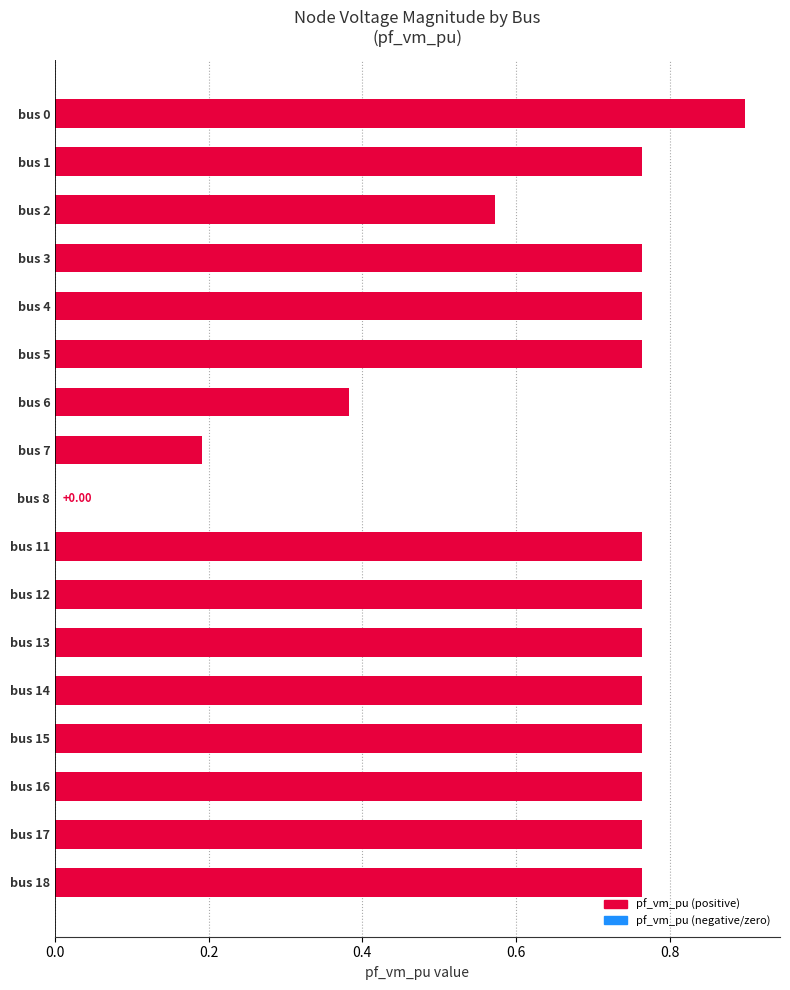

How many values are above zero?

16